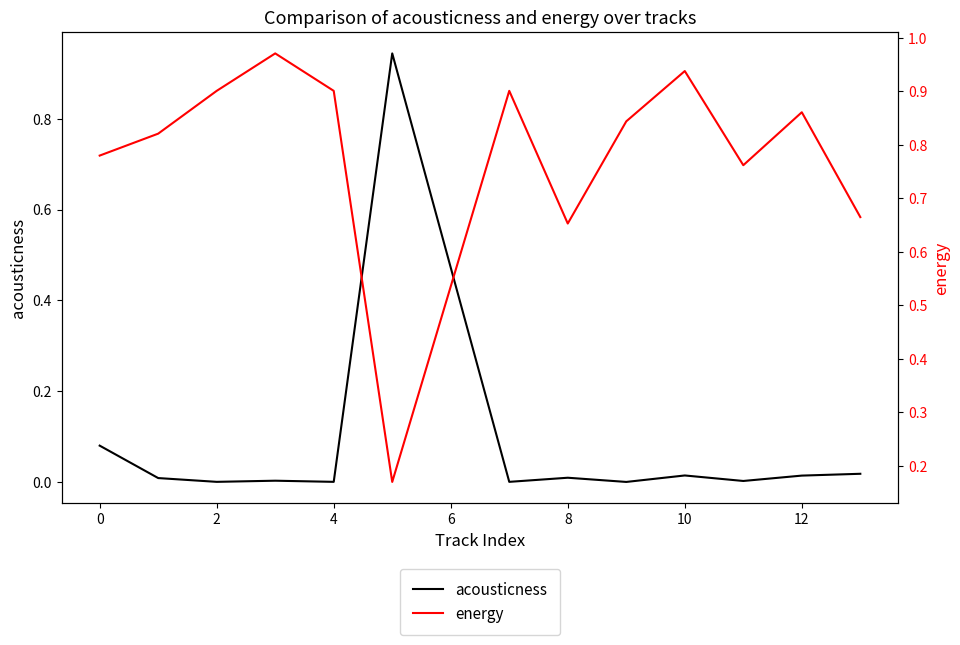

Count the number of data series in this chart.

2